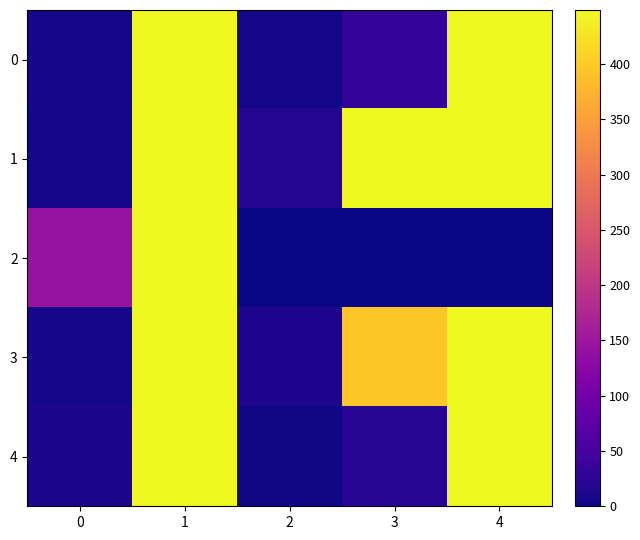

Reading left to right, transcribe all the data shown in this chart.

0: 0=7	1=449	2=4	3=30	4=449
1: 0=4	1=449	2=16	3=449	4=449
2: 0=143	1=449	2=0	3=0	4=0
3: 0=6	1=449	2=12	3=396	4=449
4: 0=9	1=449	2=3	3=22	4=449